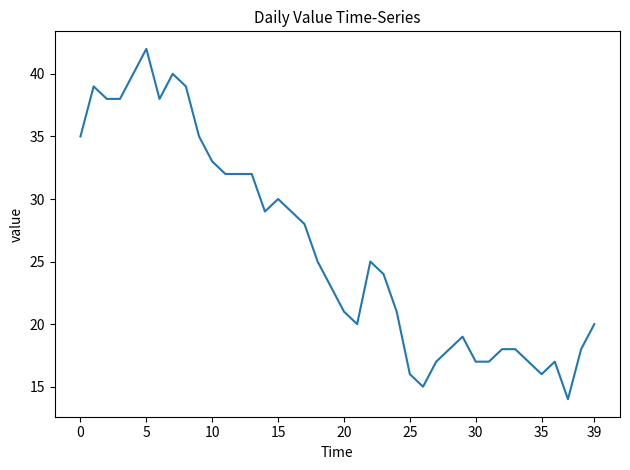

What is the minimum value shown in the chart?

14